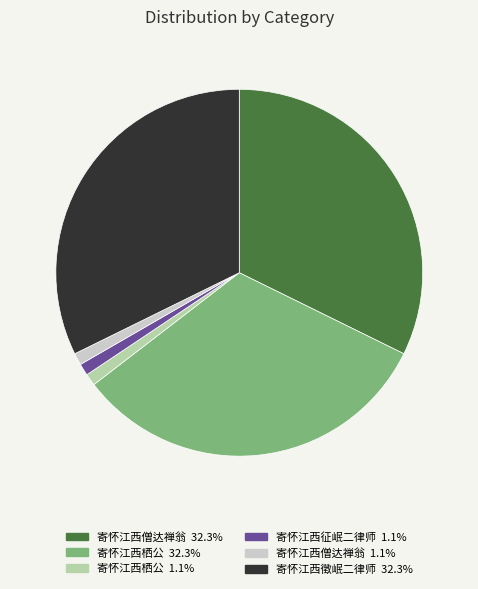

Is there any slice that represents more than half of the pie?

No